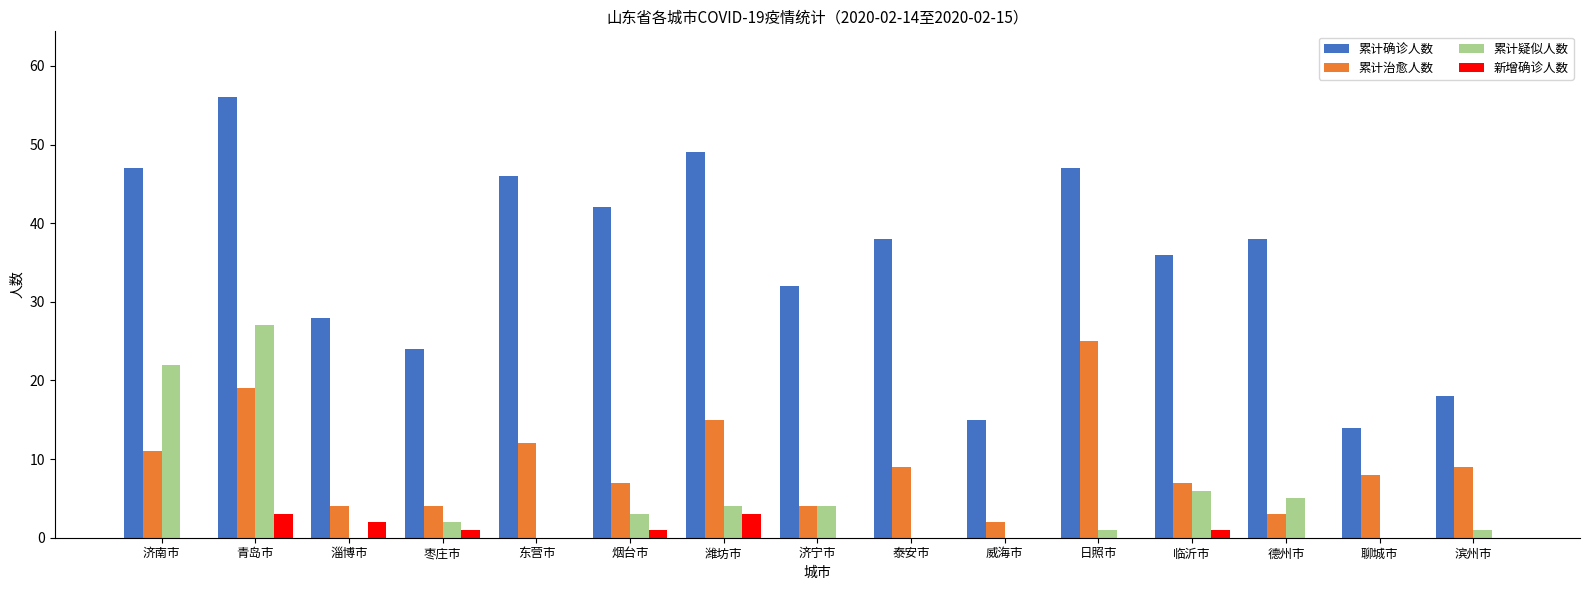

True or false: 累计治愈人数 has a value of 13 at 青岛市.

False